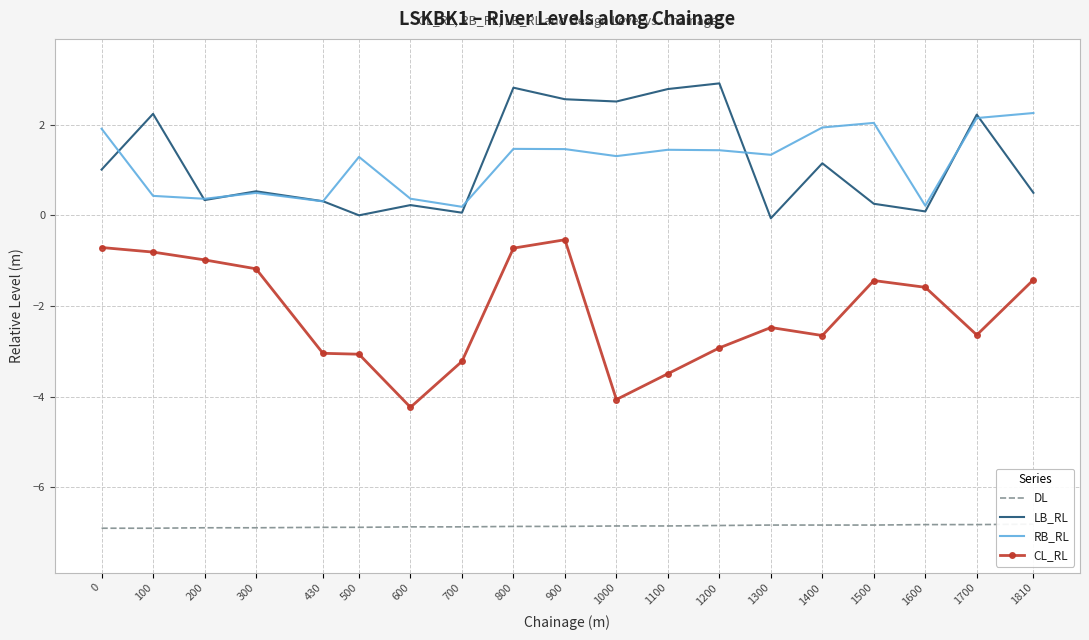

True or false: RB_RL and CL_RL cross at least once.

False